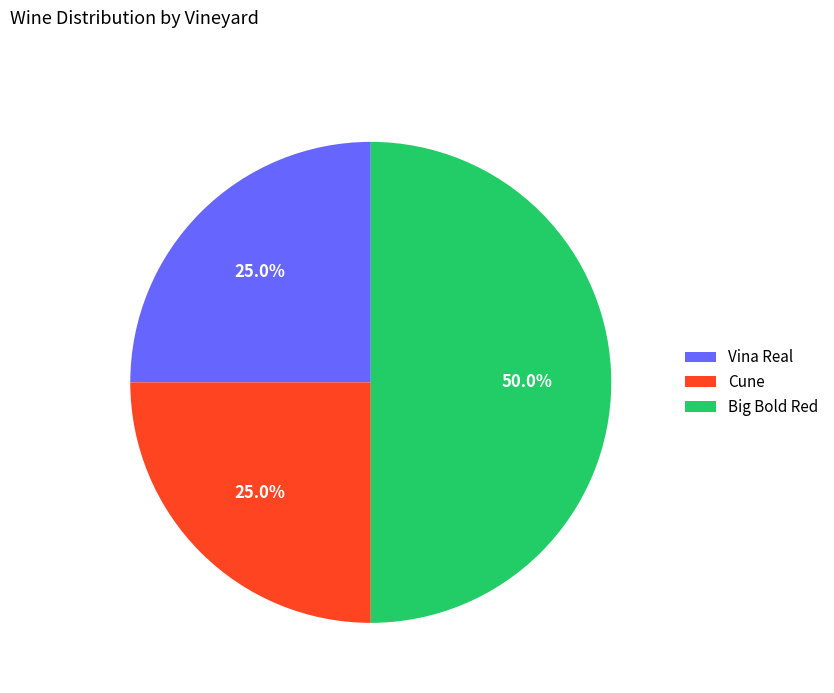

To the nearest percent, what portion does Vina Real represent?

25%